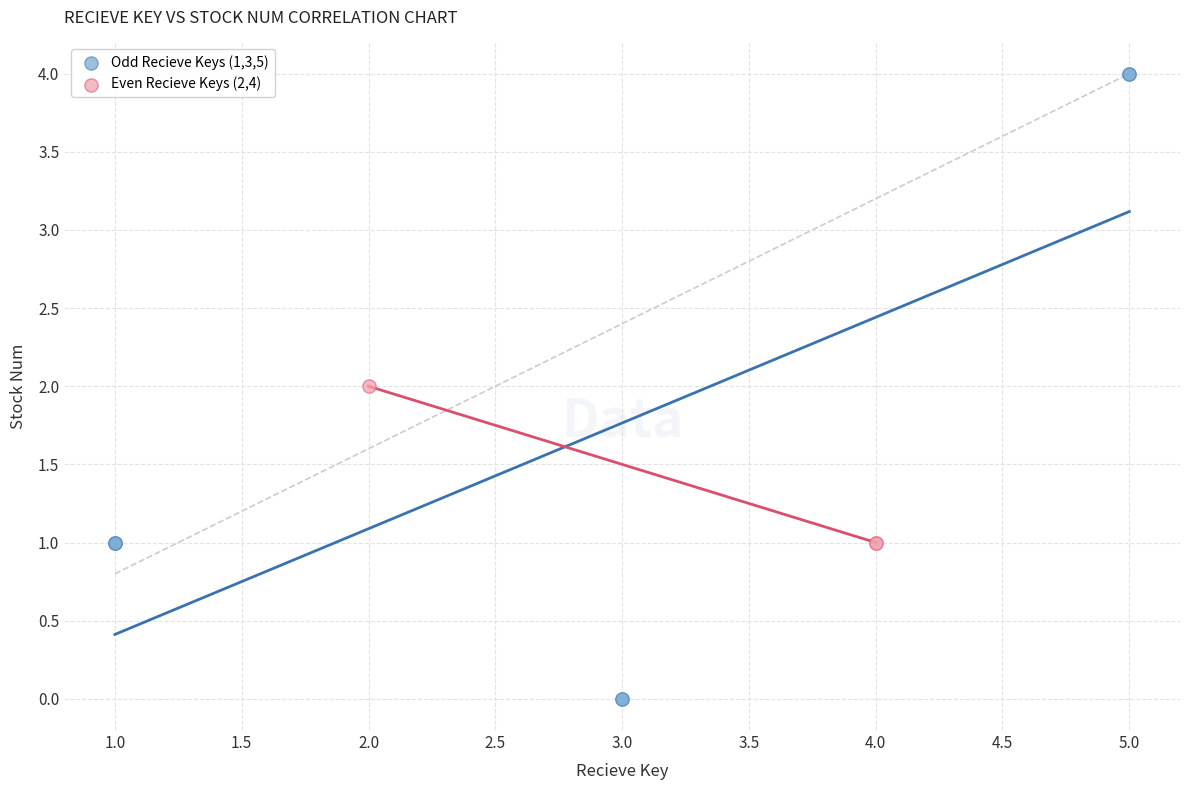

Which series reaches the minimum Y coordinate?

Odd Recieve Keys (1,3,5)